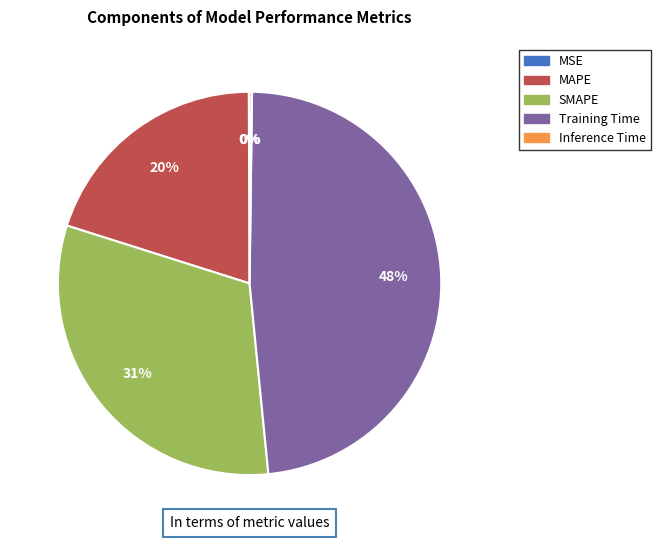

Approximately how many times larger is the value at Training Time compared to SMAPE?

1.5